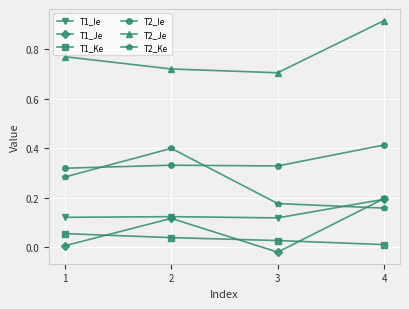

How many times do T1_Je and T2_Ke cross each other?

1